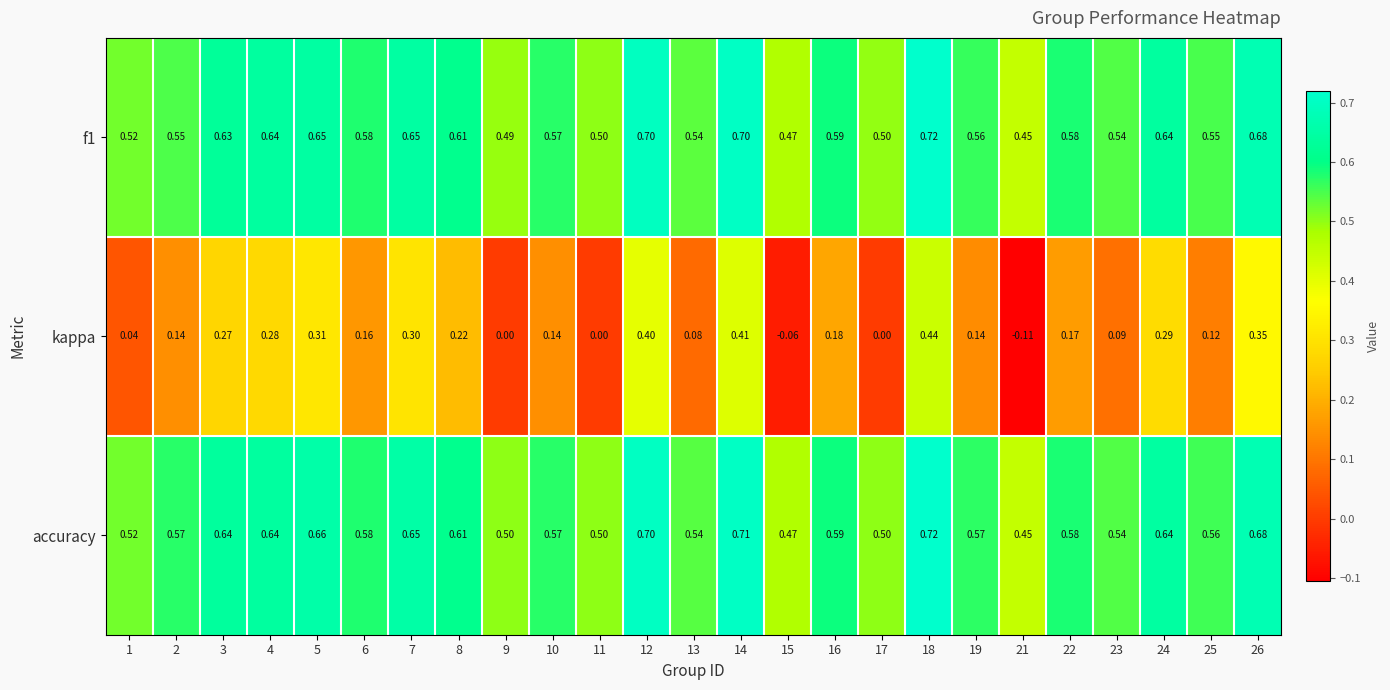

Which series changed the most between 3 and 26?

kappa